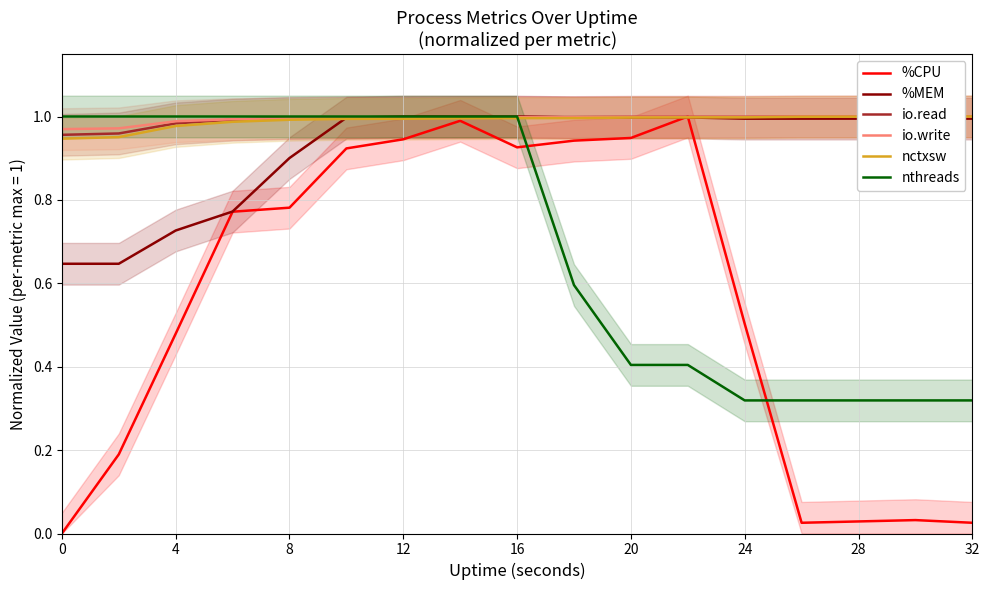

True or false: %MEM and nthreads cross at least once.

False